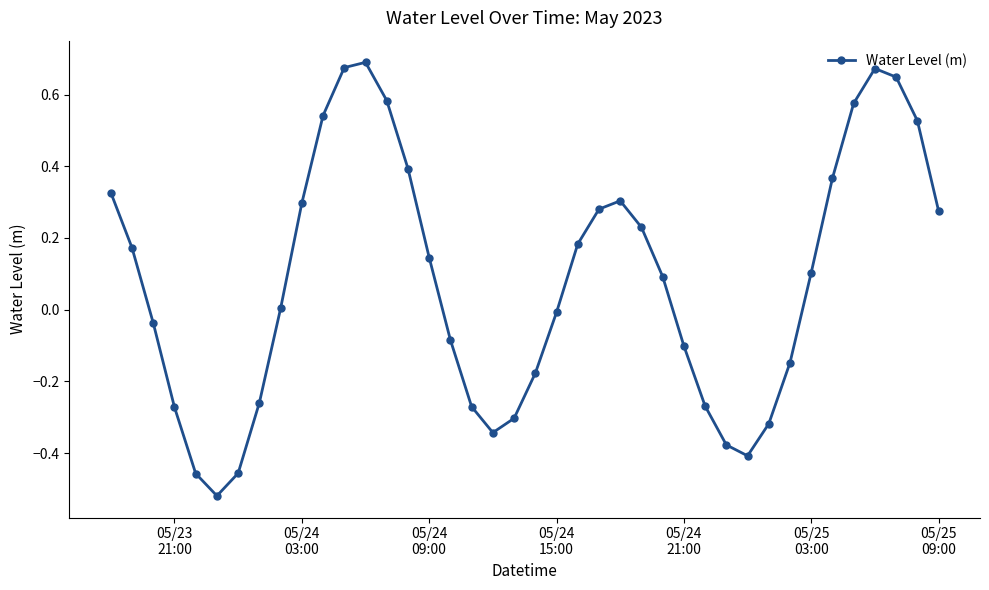

True or false: there are more than 0 points higher than both neighbors.

True